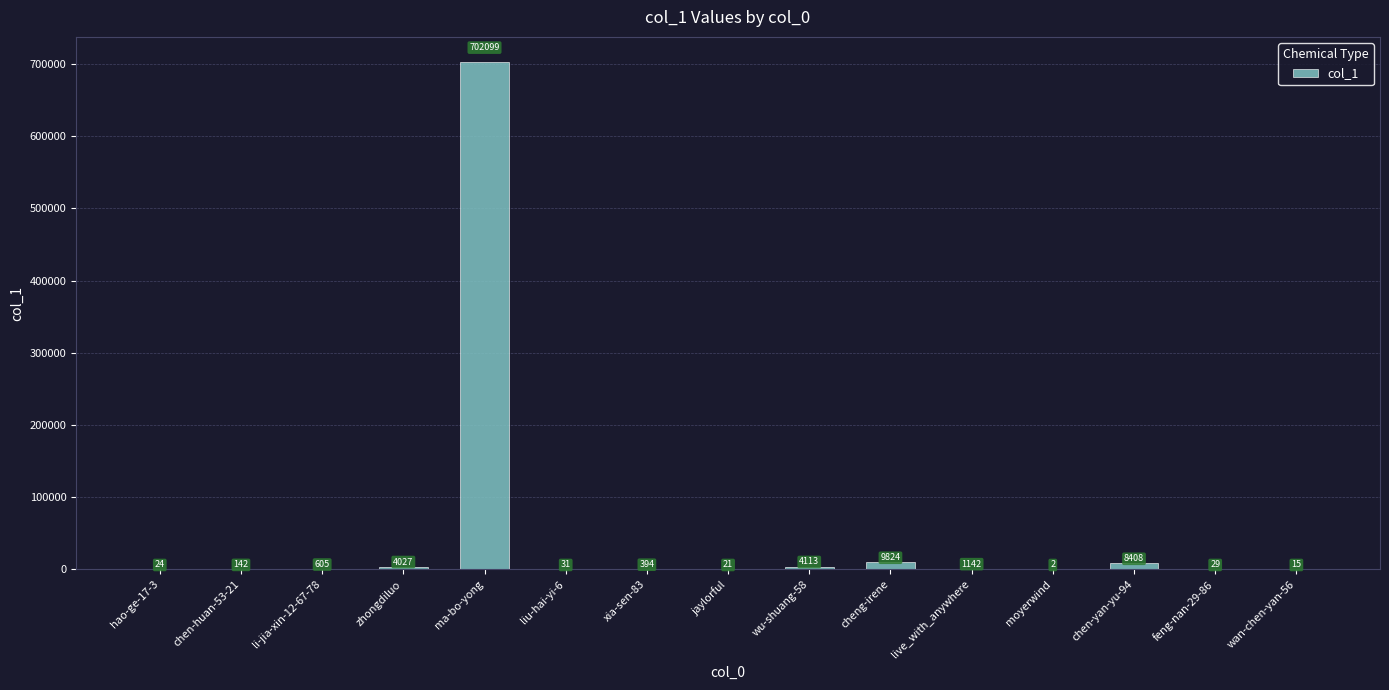

The value at live_with_anywhere is 1142. True or false?

True